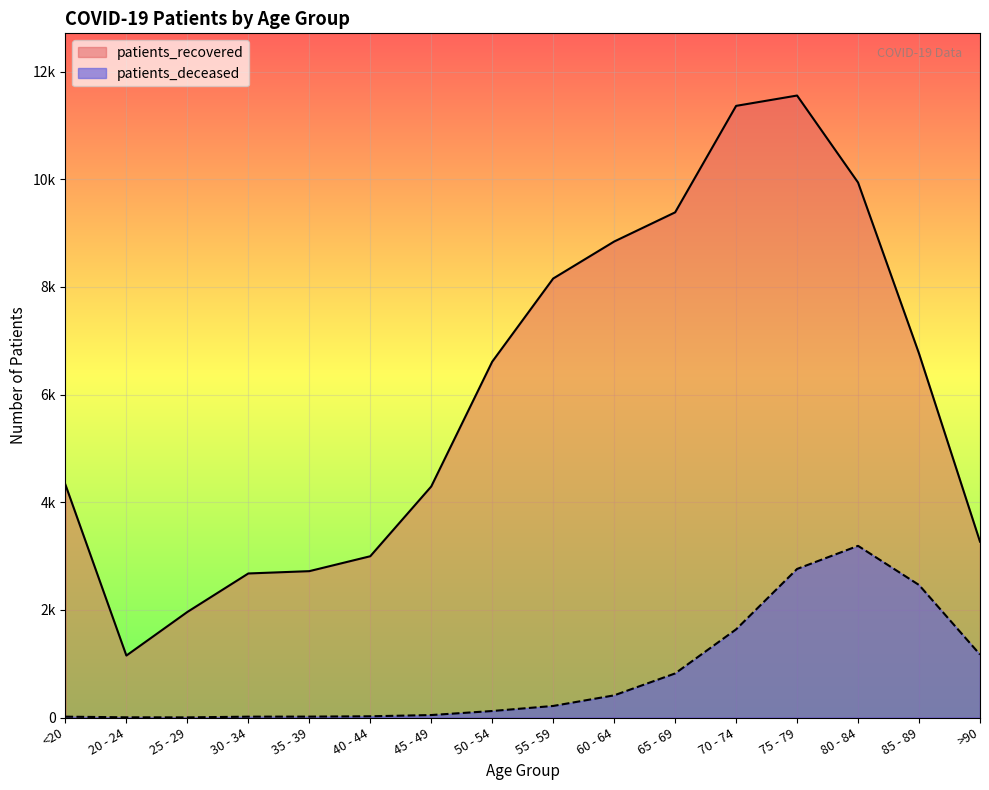

In patients_recovered, how many points are lower than both neighbors (excluding endpoints)?

1